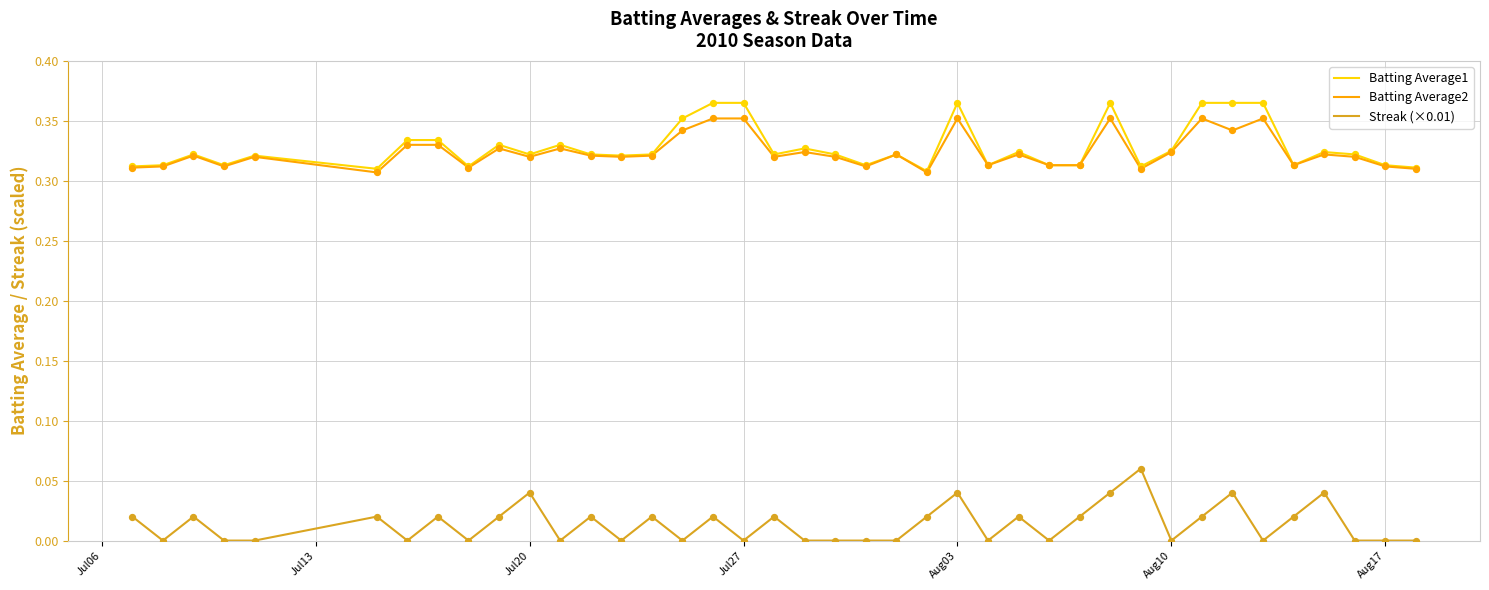

True or false: Streak (×0.01) and Batting Average1 intersect in this chart.

False